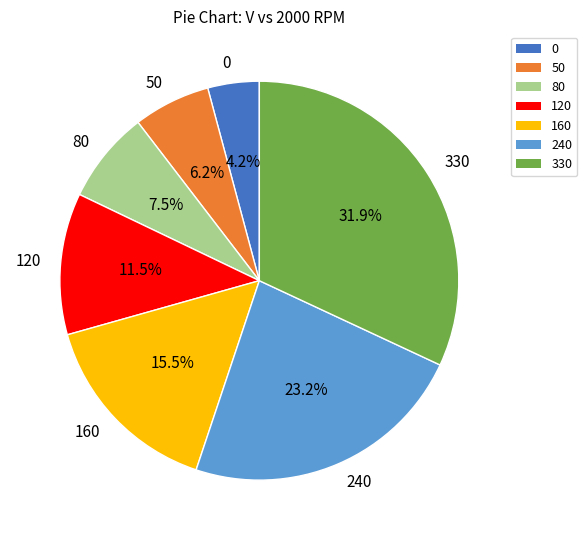

Which has a higher value, 330 or 120?

330